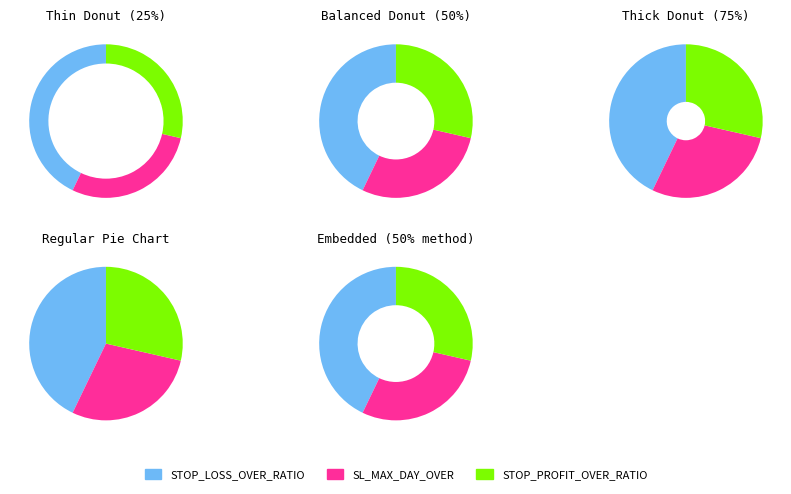

To the nearest percent, what portion does STOP_PROFIT_OVER_RATIO represent?

29%